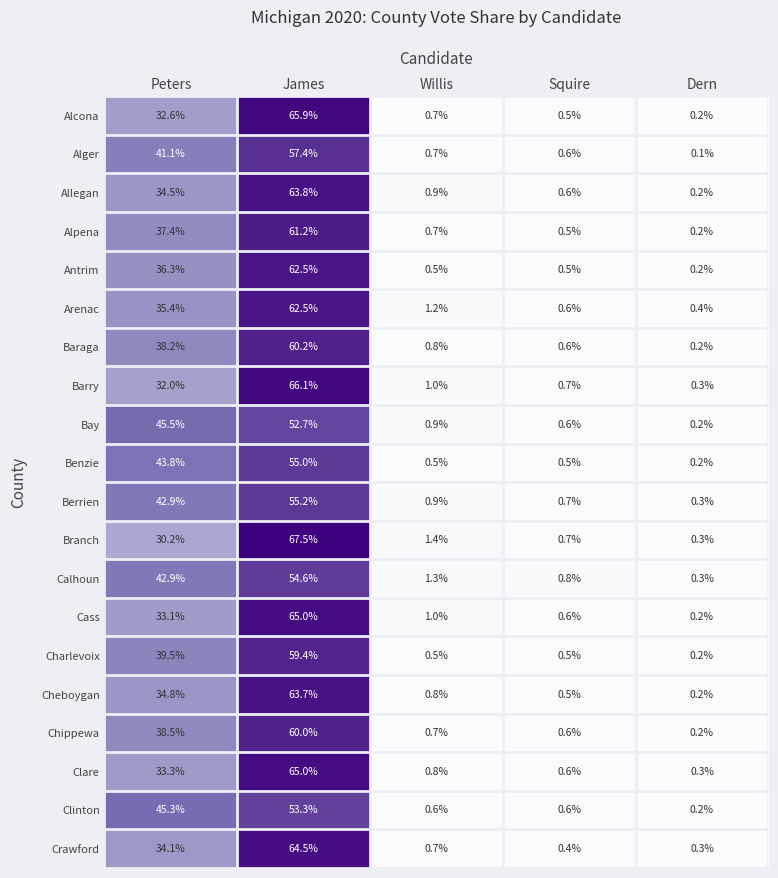

Which series changed the most between Willis and Squire?

Branch